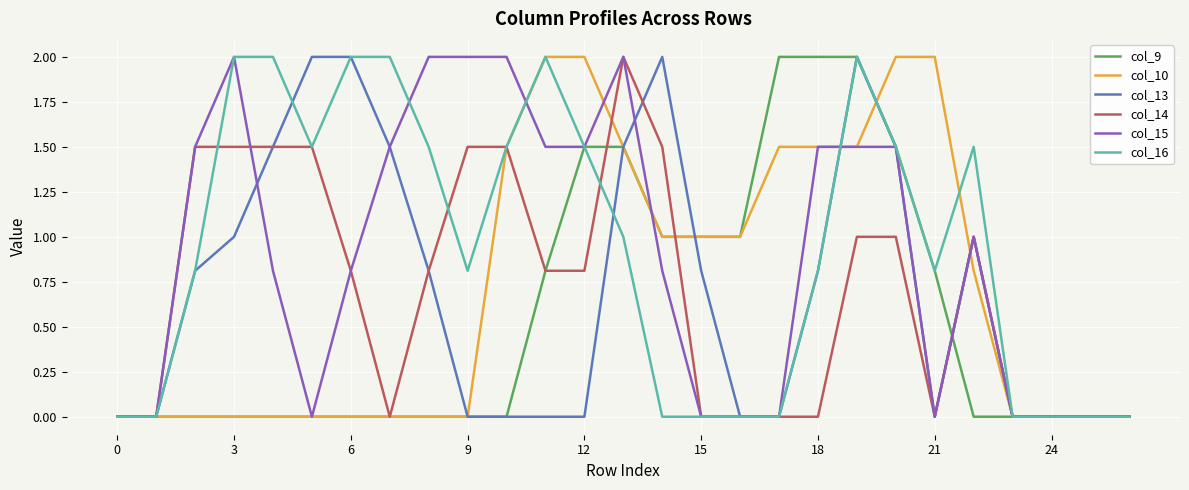

What is the highest value of the col_15 series?

2.0